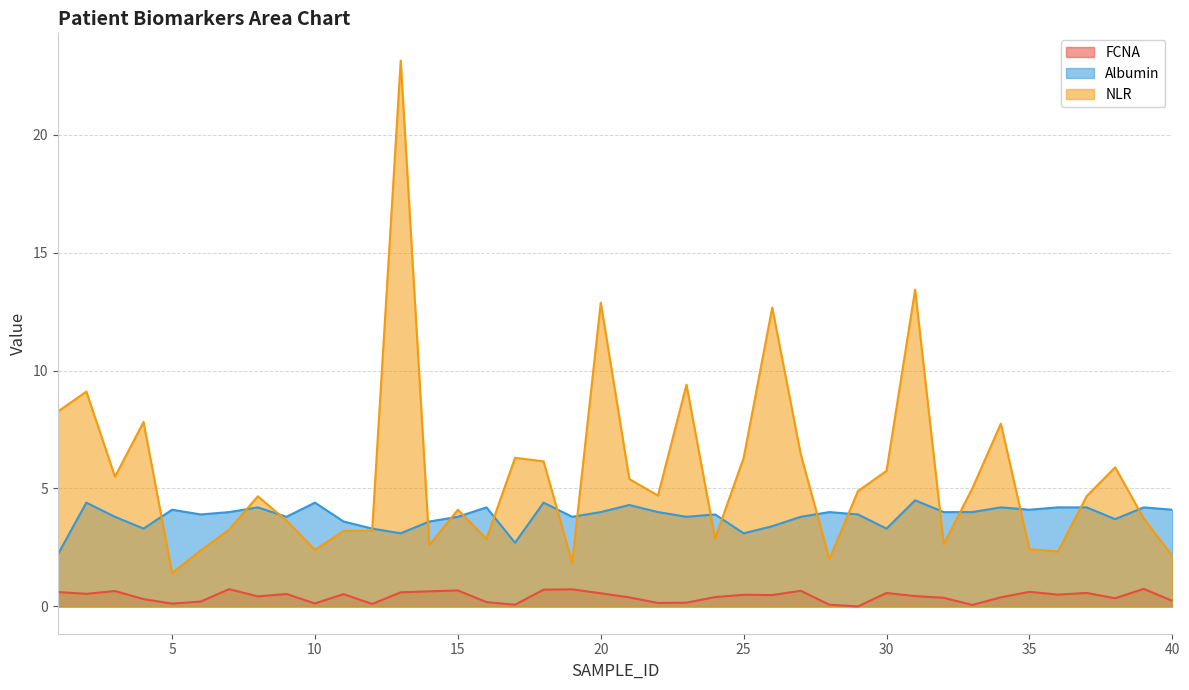

Reading left to right, list all the values displayed in this chart.

FCNA: 1=0.6	2=0.5	3=0.7	4=0.3	5=0.1	6=0.2	7=0.7	8=0.4	9=0.5	10=0.1	11=0.5	12=0.1	13=0.6	14=0.6	15=0.7	16=0.2	17=0.1	18=0.7	19=0.7	20=0.6	21=0.4	22=0.1	23=0.2	24=0.4	25=0.5	26=0.5	27=0.7	28=0.1	29=0.0	30=0.6	31=0.4	32=0.4	33=0.1	34=0.4	35=0.6	36=0.5	37=0.6	38=0.3	39=0.7	40=0.2
Albumin: 1=2.2	2=4.4	3=3.8	4=3.3	5=4.1	6=3.9	7=4.0	8=4.2	9=3.8	10=4.4	11=3.6	12=3.3	13=3.1	14=3.6	15=3.8	16=4.2	17=2.7	18=4.4	19=3.8	20=4.0	21=4.3	22=4.0	23=3.8	24=3.9	25=3.1	26=3.4	27=3.8	28=4.0	29=3.9	30=3.3	31=4.5	32=4.0	33=4.0	34=4.2	35=4.1	36=4.2	37=4.2	38=3.7	39=4.2	40=4.1
NLR: 1=8.3	2=9.1	3=5.5	4=7.8	5=1.4	6=2.4	7=3.3	8=4.7	9=3.6	10=2.4	11=3.2	12=3.2	13=23.1	14=2.6	15=4.1	16=2.9	17=6.3	18=6.2	19=1.9	20=12.9	21=5.4	22=4.7	23=9.4	24=2.9	25=6.3	26=12.7	27=6.4	28=2.0	29=4.9	30=5.8	31=13.4	32=2.6	33=5.0	34=7.8	35=2.4	36=2.3	37=4.7	38=5.9	39=3.7	40=2.1